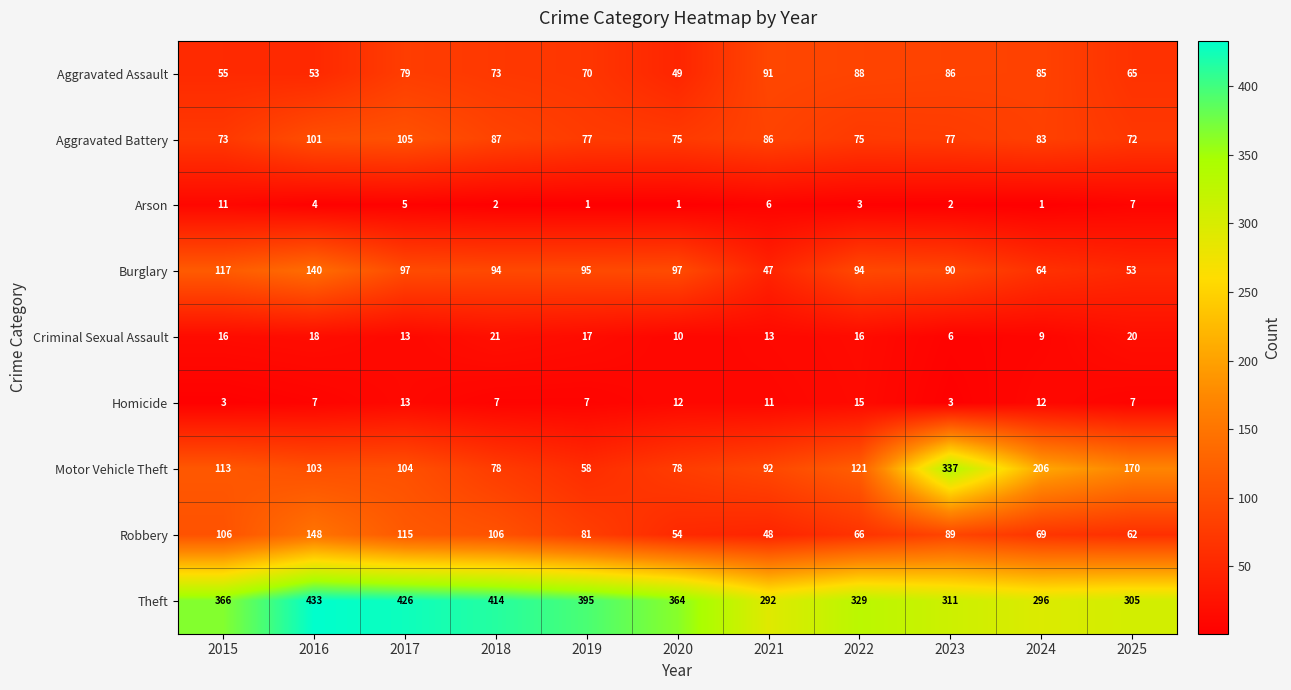

What is the minimum value shown in the chart?

1